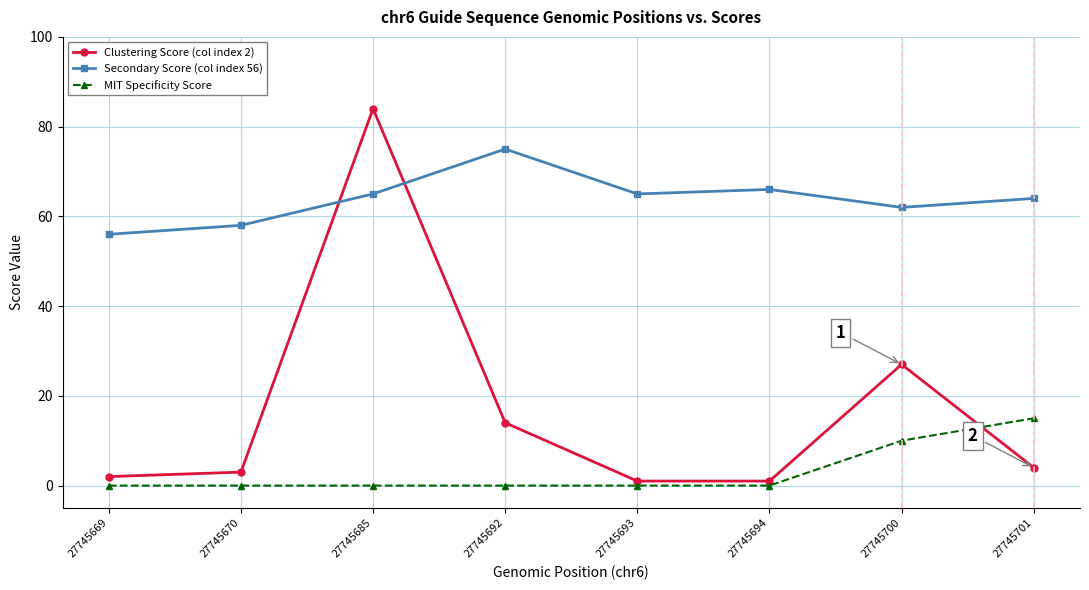

Does the chart display data point markers on the line(s)?

Yes